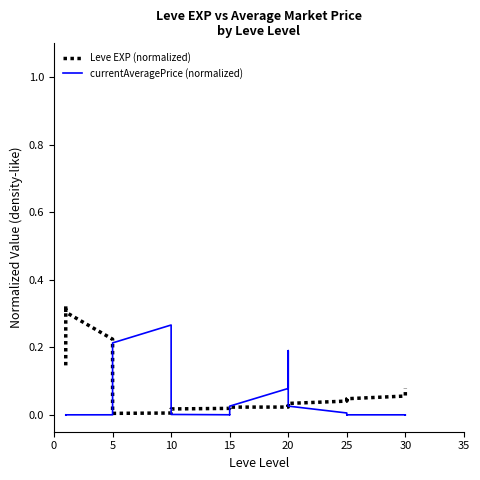

How many lines are shown in the chart?

2